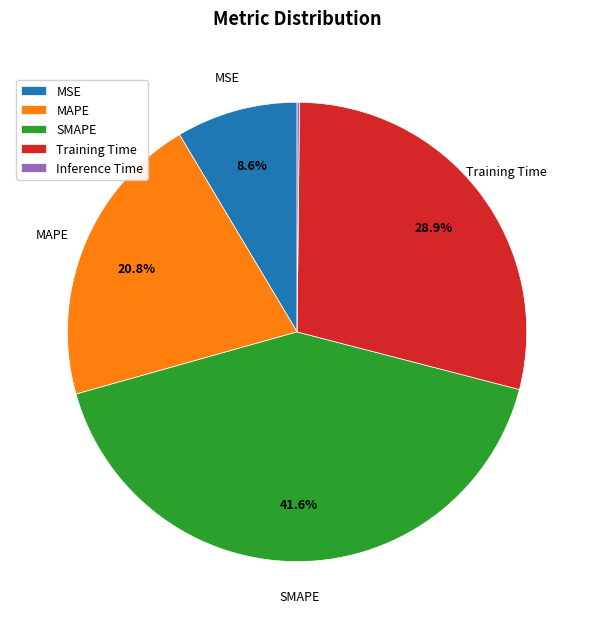

Does MSE account for over 50% of the chart?

No